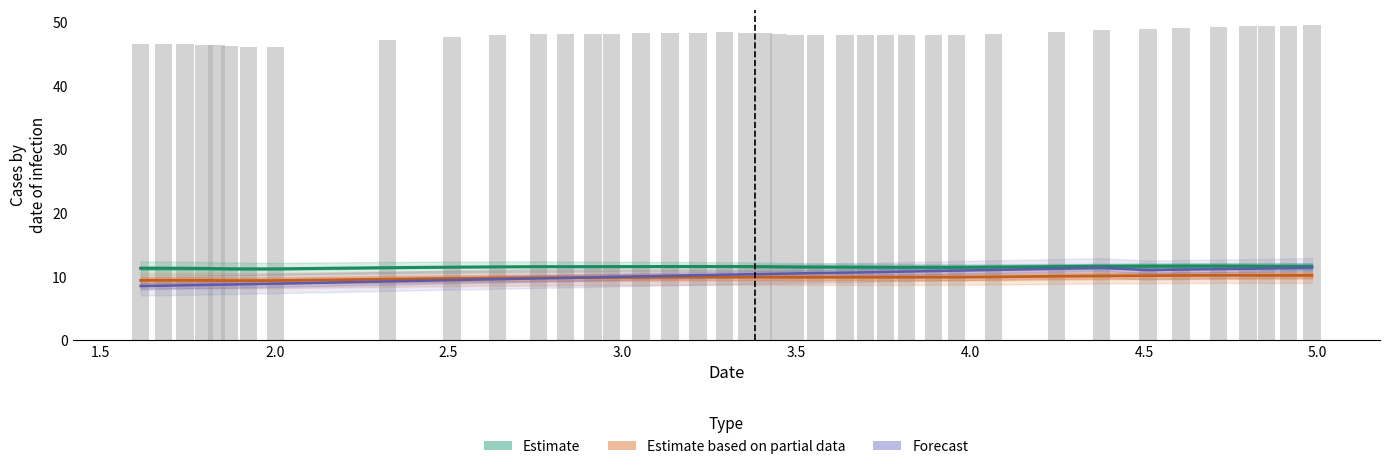

What is the difference between the maximum and minimum values in the Estimate based on partial data series?

0.8